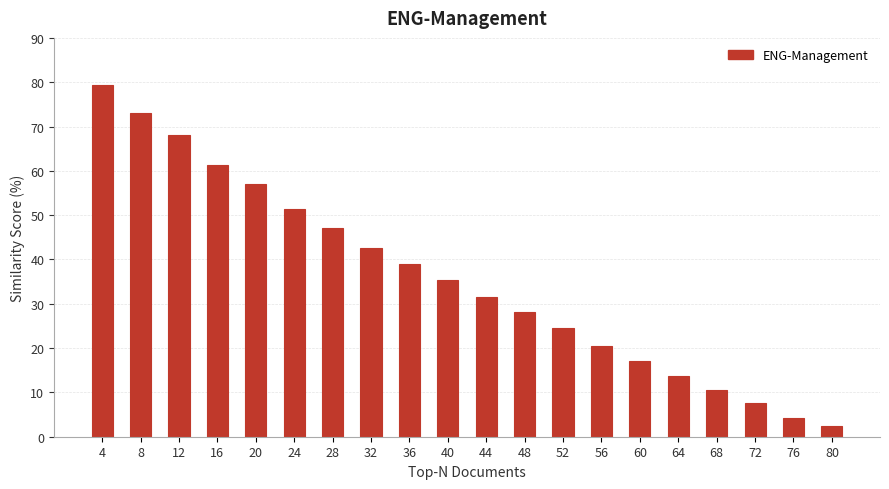

Read the value at 80.

2.3